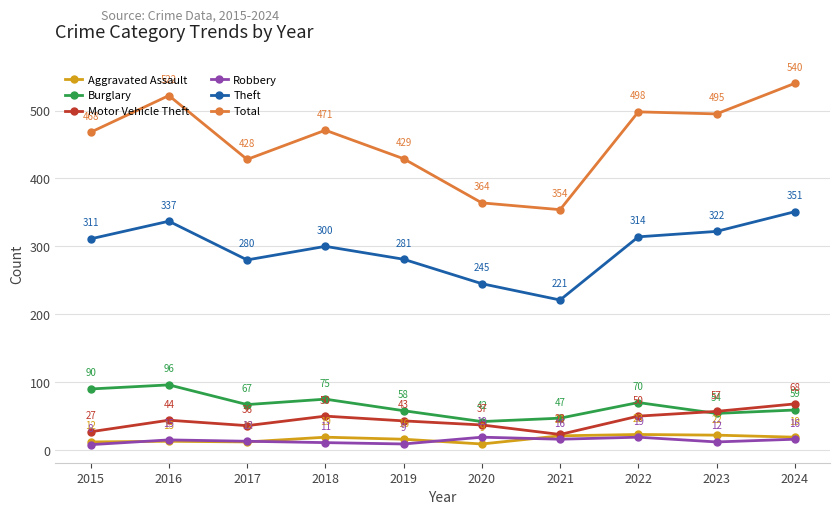

True or false: Motor Vehicle Theft has a value of 94 at 2024.

False